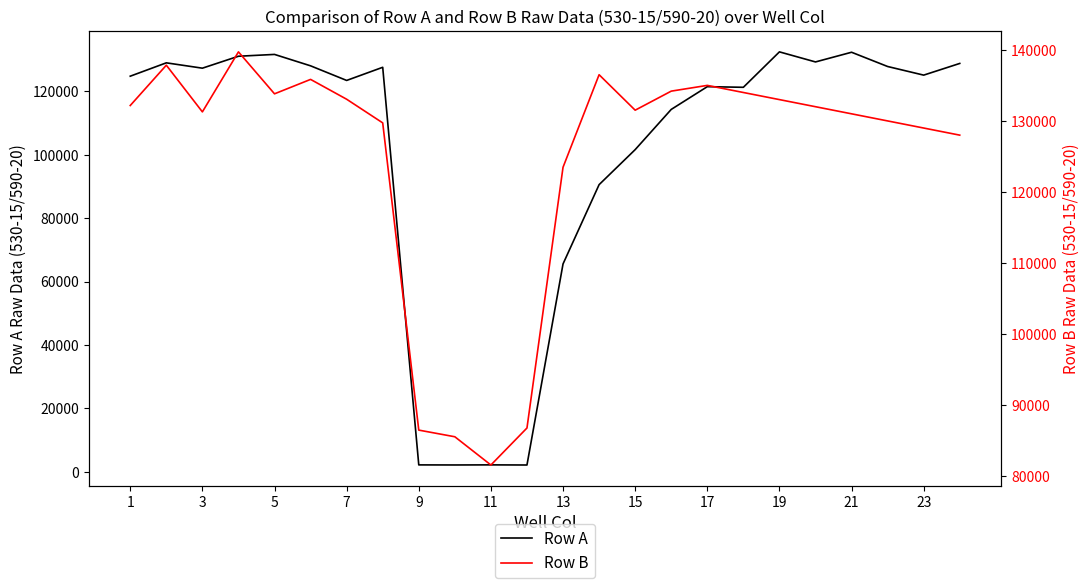

What is the highest value of the Row A series?

132501